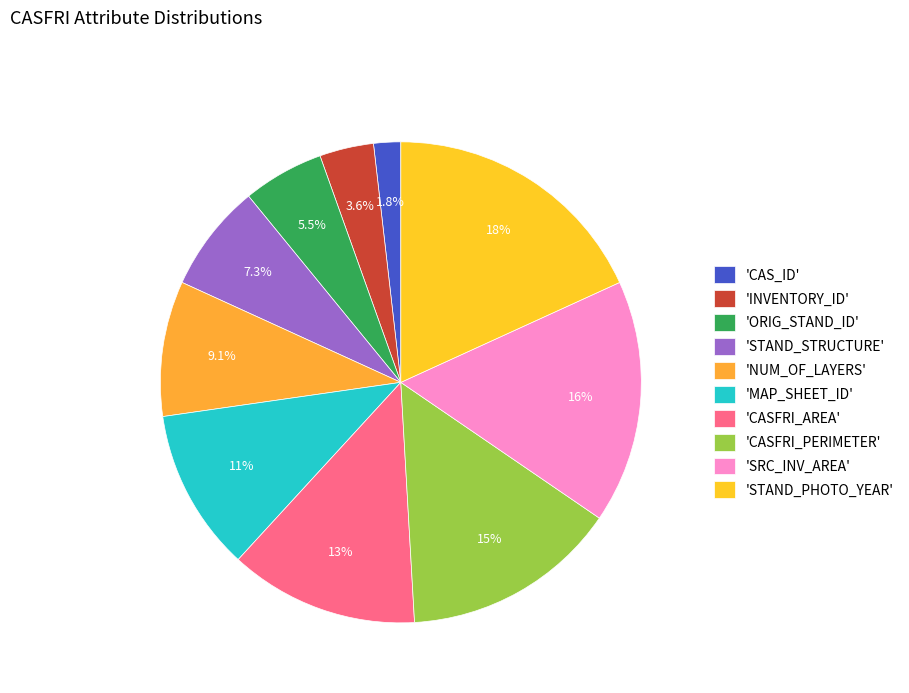

Is there a majority slice in this chart?

No